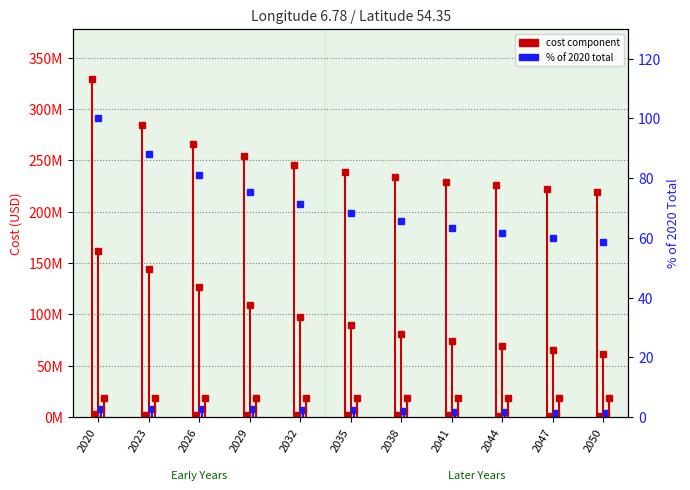

What is the change in value from 2032 to 2035?

-3.0